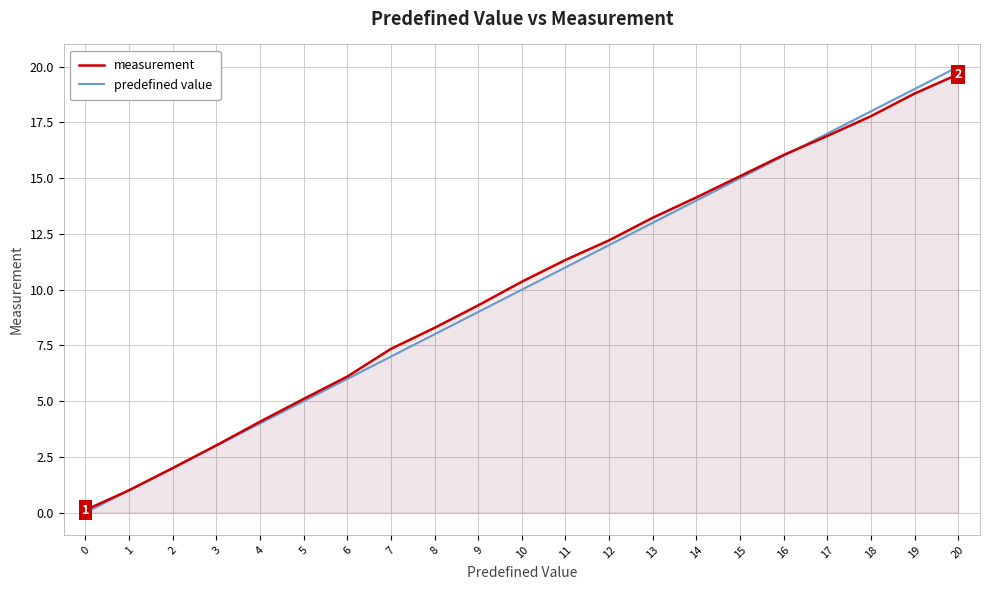

Which series has the largest range (max minus min)?

predefined value